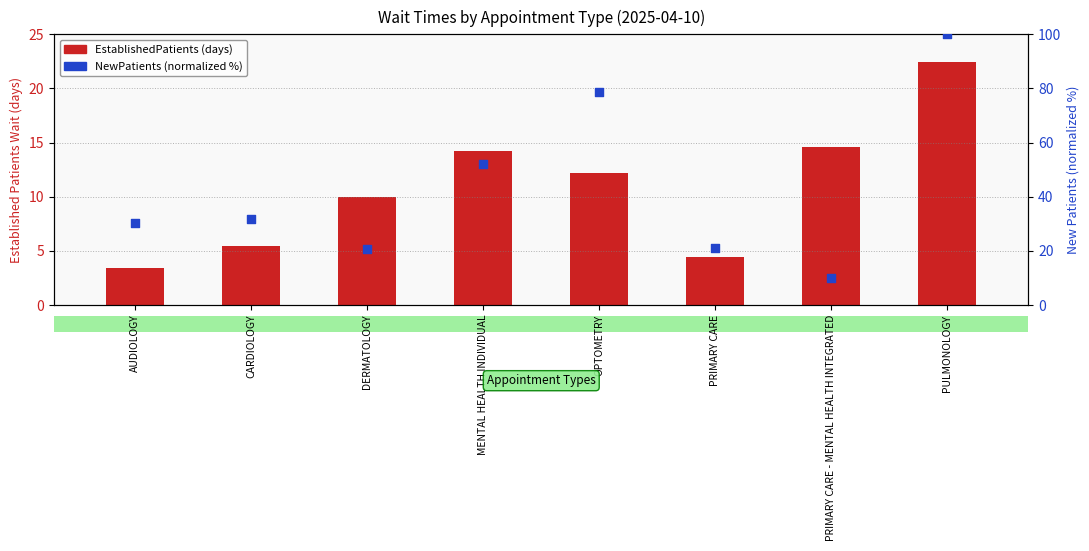

What is the total value across all series at MENTAL HEALTH INDIVIDUAL?

66.3